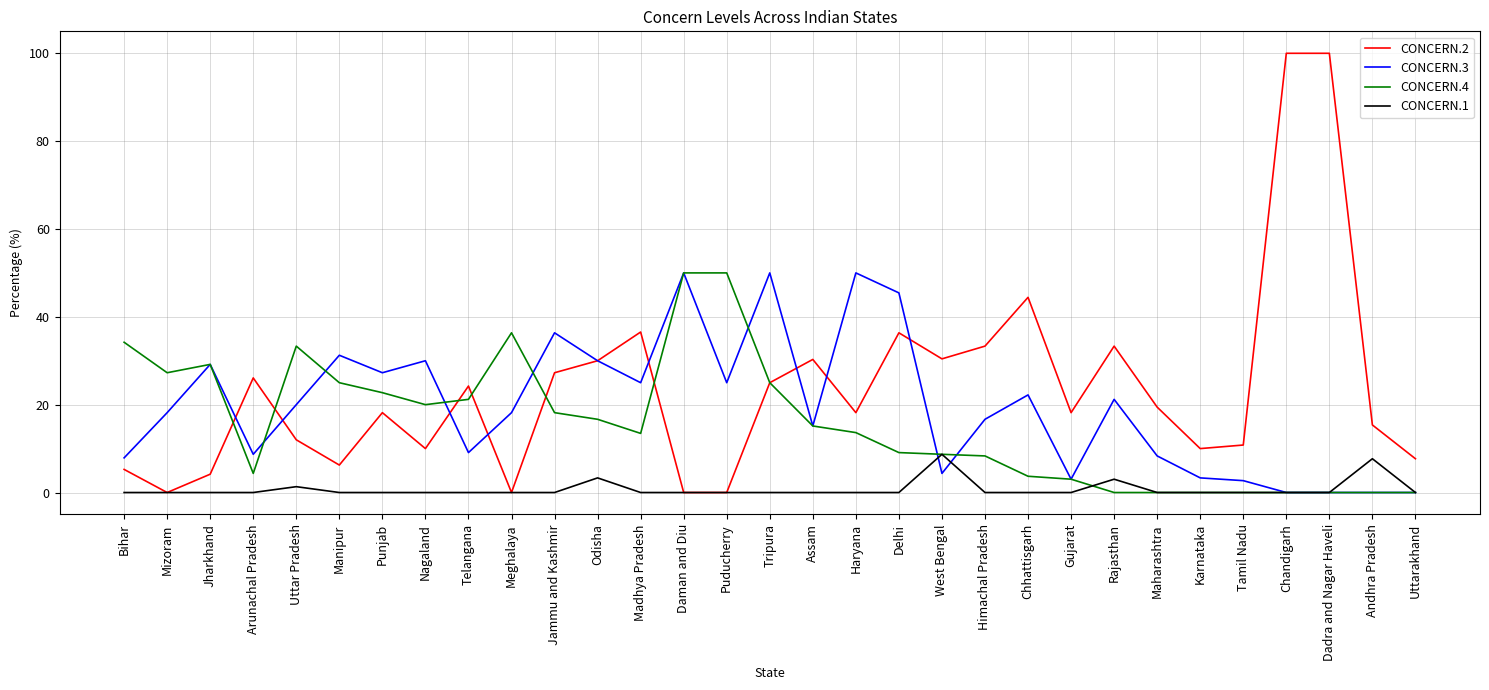

List the series in order of their overall mean, highest first.

CONCERN.2, CONCERN.3, CONCERN.4, CONCERN.1